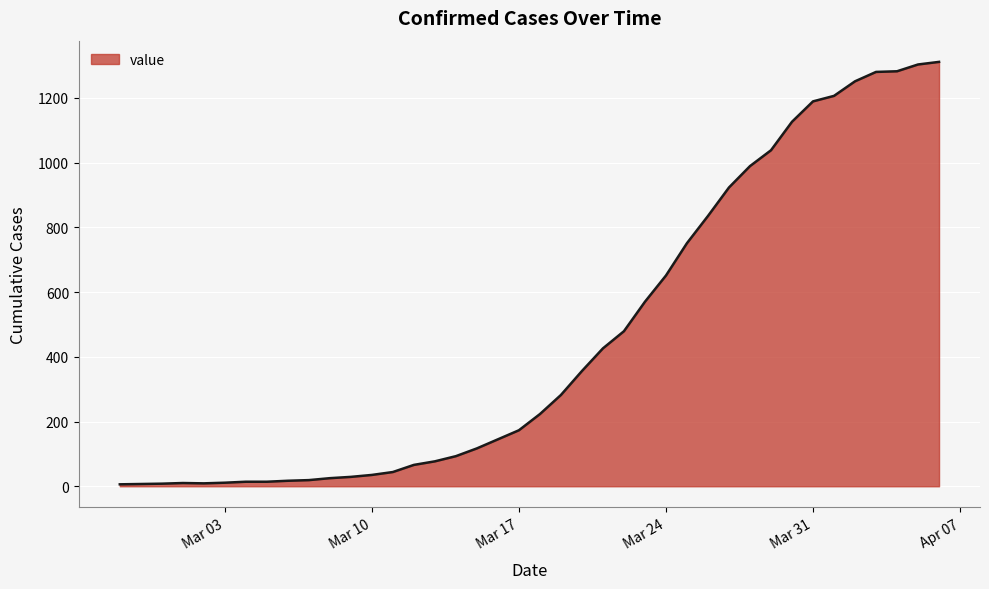

What is the maximum value shown in the chart?

1311